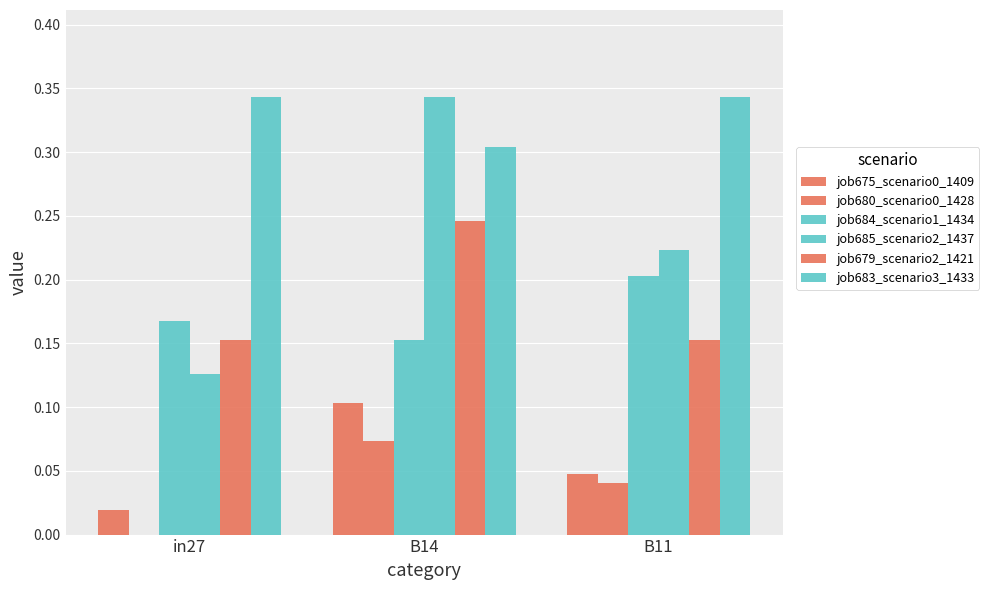

Are the bars grouped side by side (vs. stacked)?

Yes